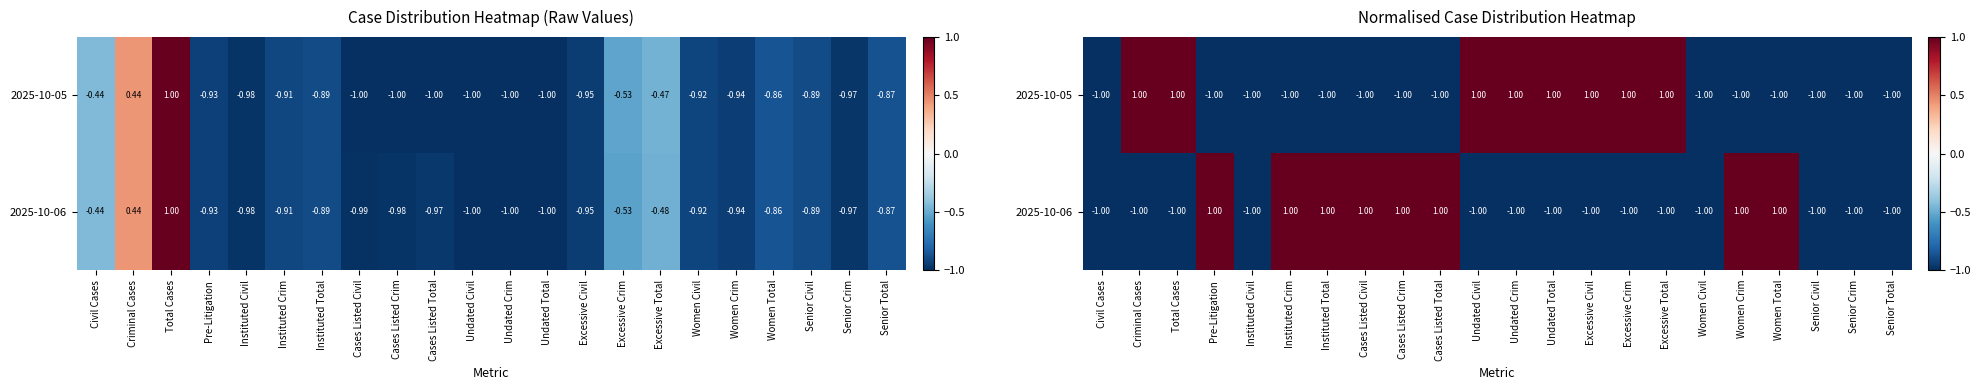

What is the sum of all 2025-10-06 values?

-6